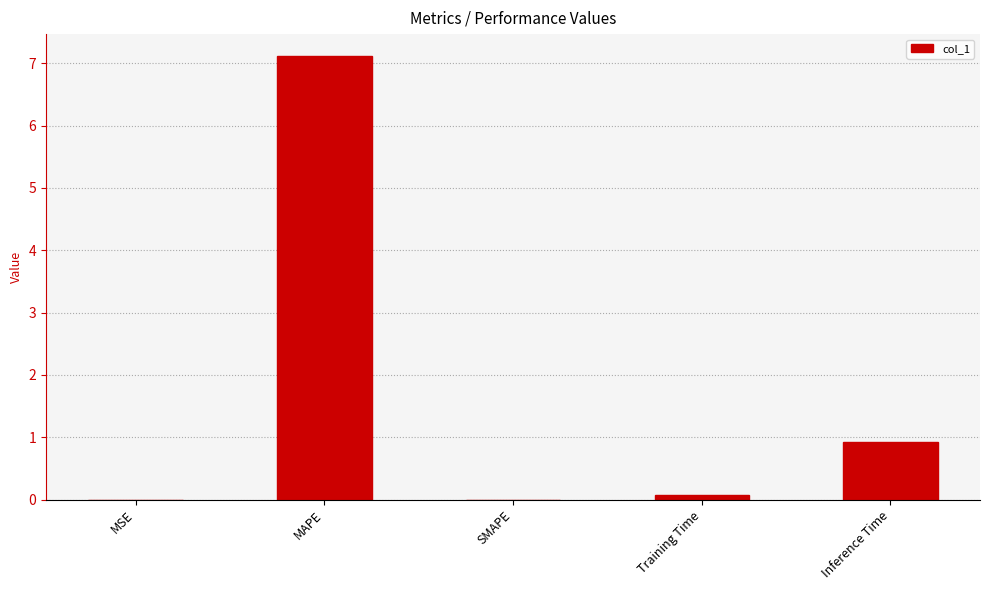

What is the average value?

1.6